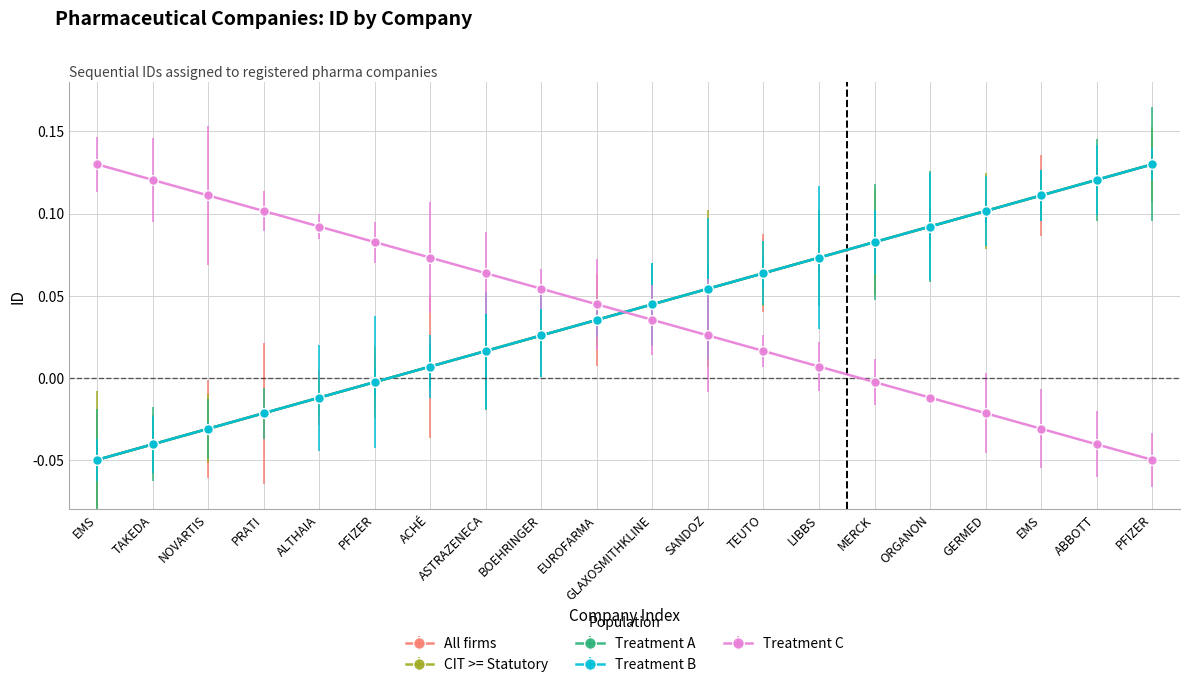

What is the total value across all series at MERCK?

0.3